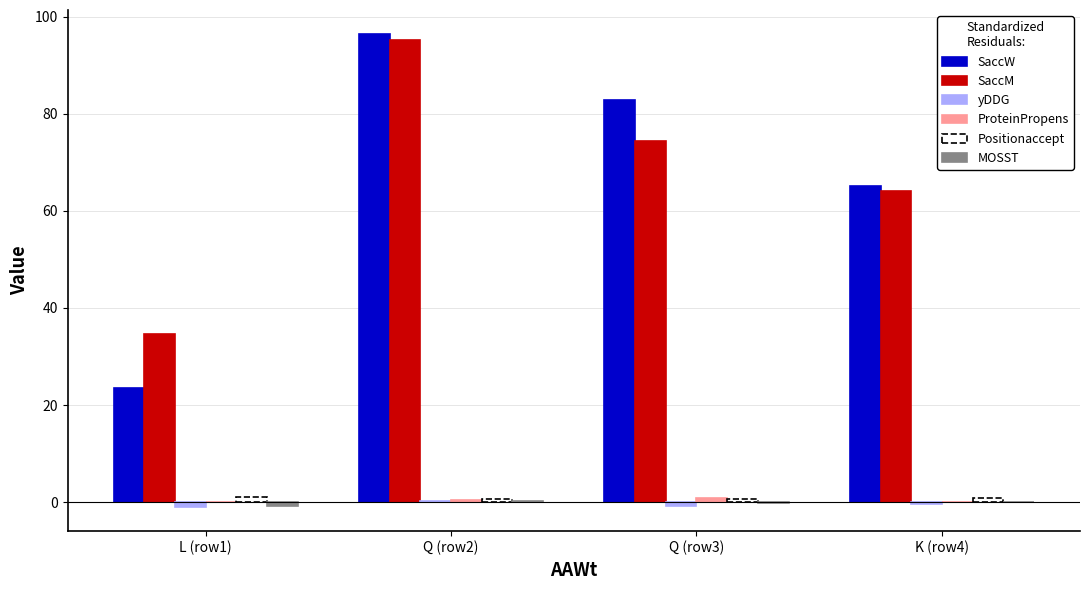

Are the bars horizontal?

No